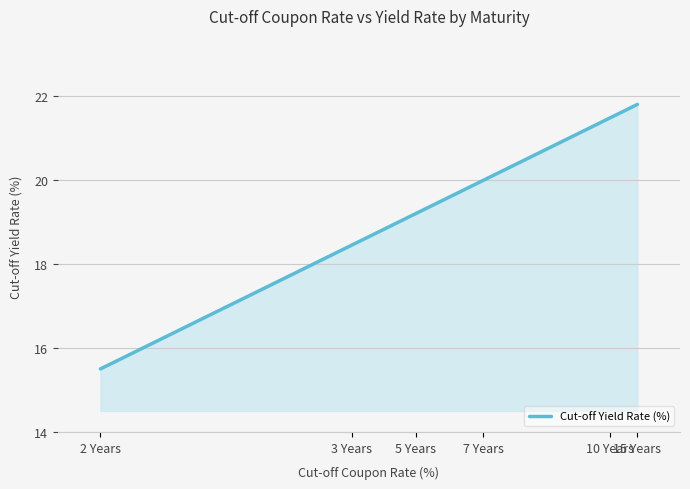

Is it true that the value at 15 Years is 21.8?

True